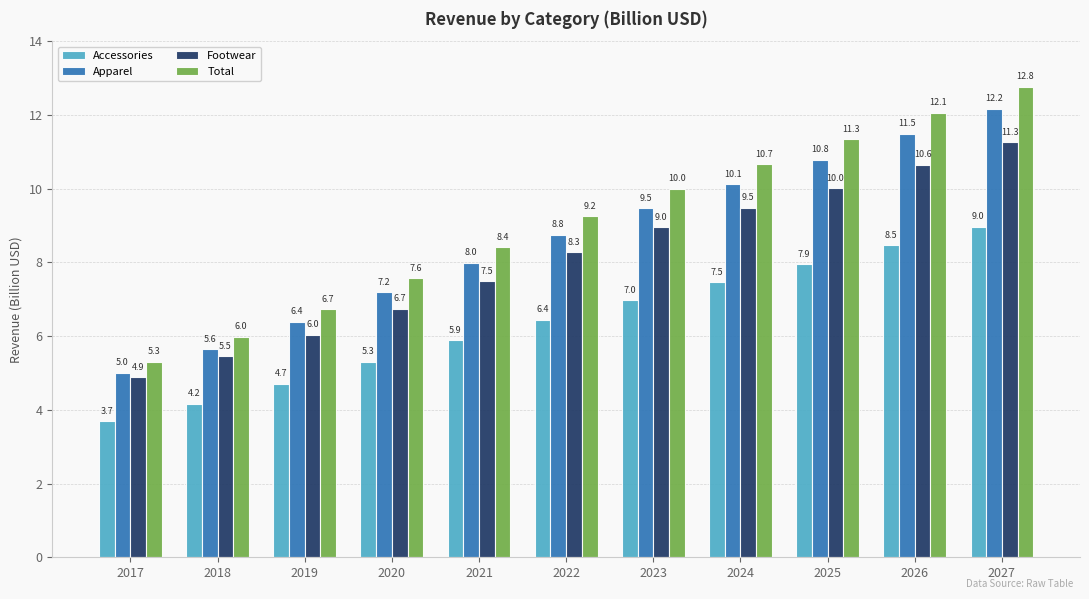

What is the difference between the maximum and minimum values in the Footwear series?

6.4